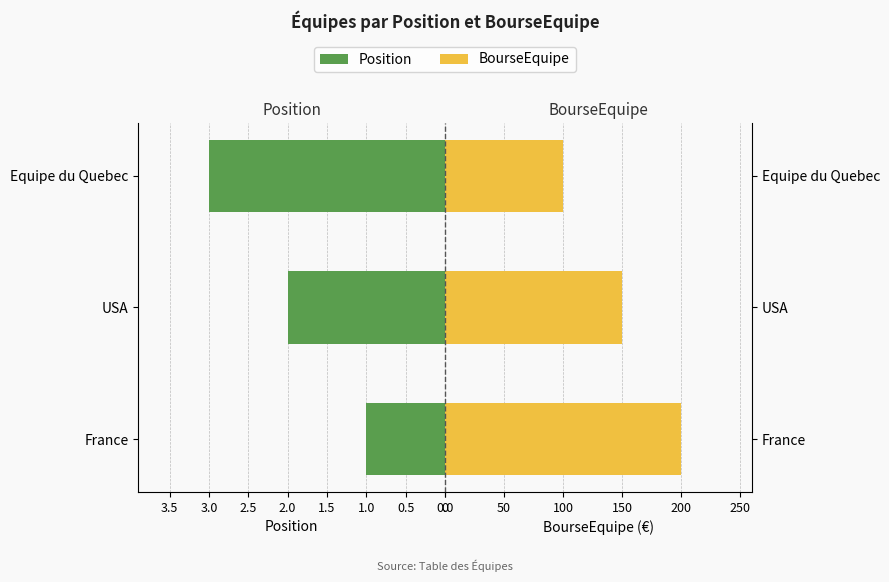

Is the value of Position at USA greater than the value of BourseEquipe at USA?

No